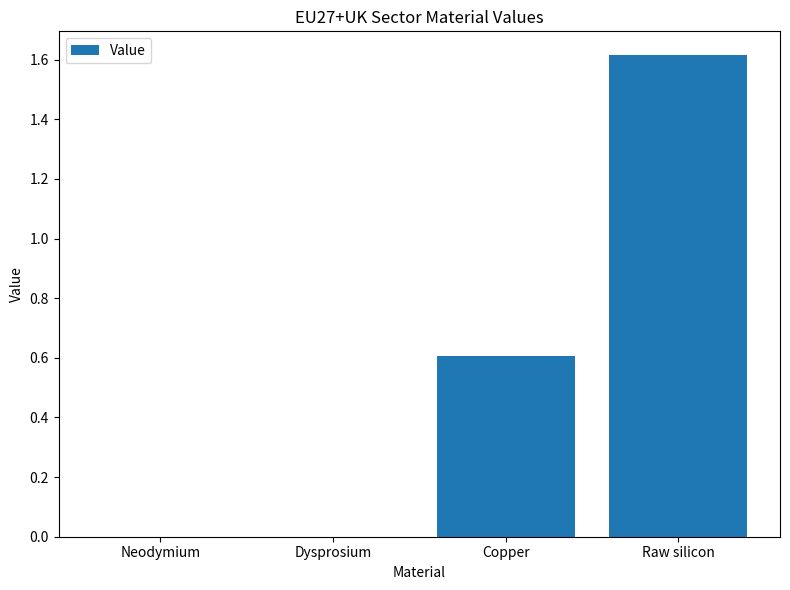

Between Raw silicon and Copper, which is larger?

Raw silicon